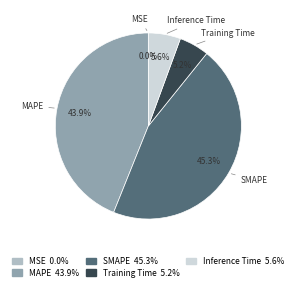

Which slice is the largest?

SMAPE